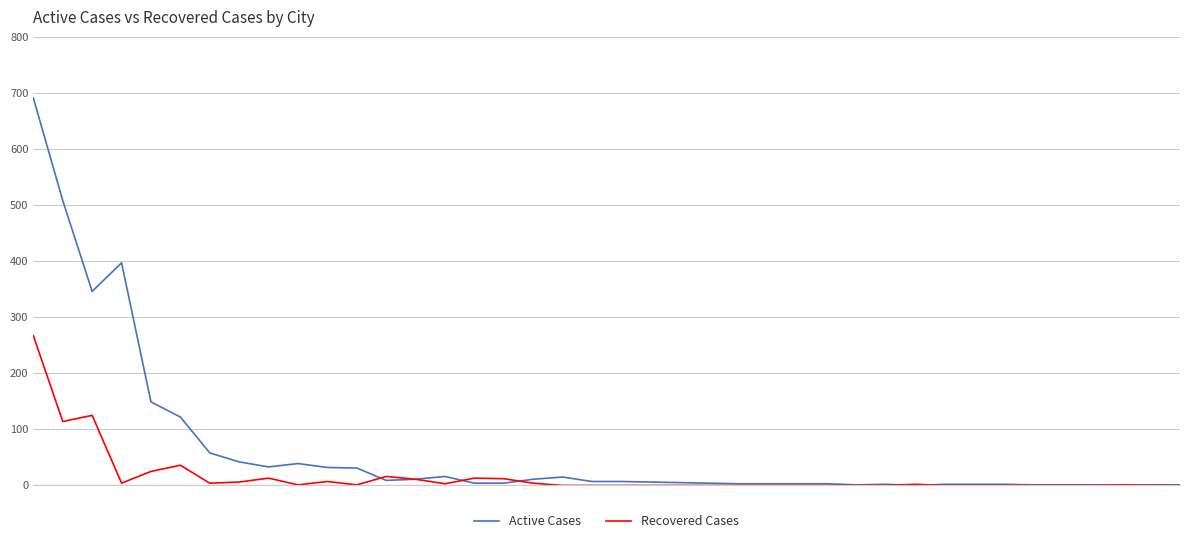

Rank the series by their maximum value, from lowest to highest.

Recovered Cases, Active Cases